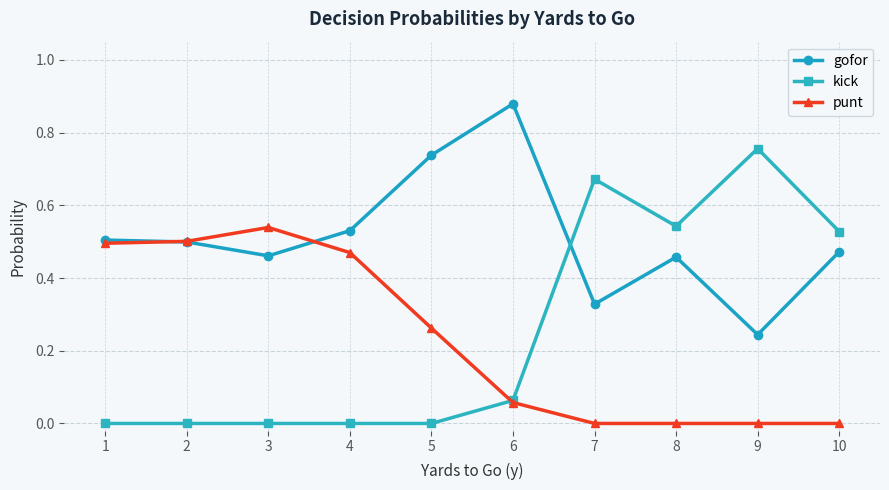

Which category has the highest value across all series?

6